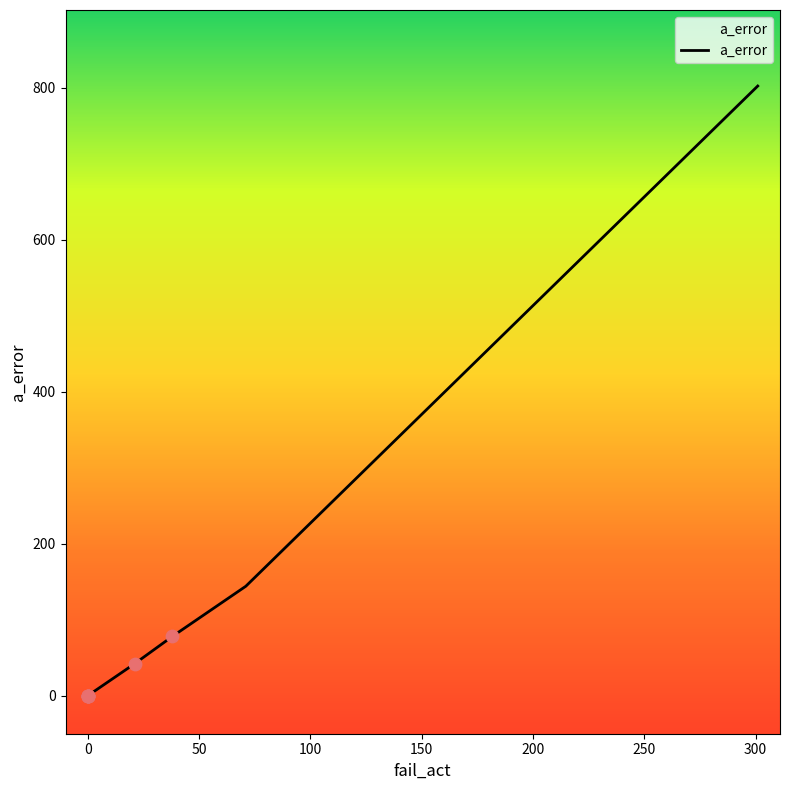

Which has a higher value, 200 or 0?

200